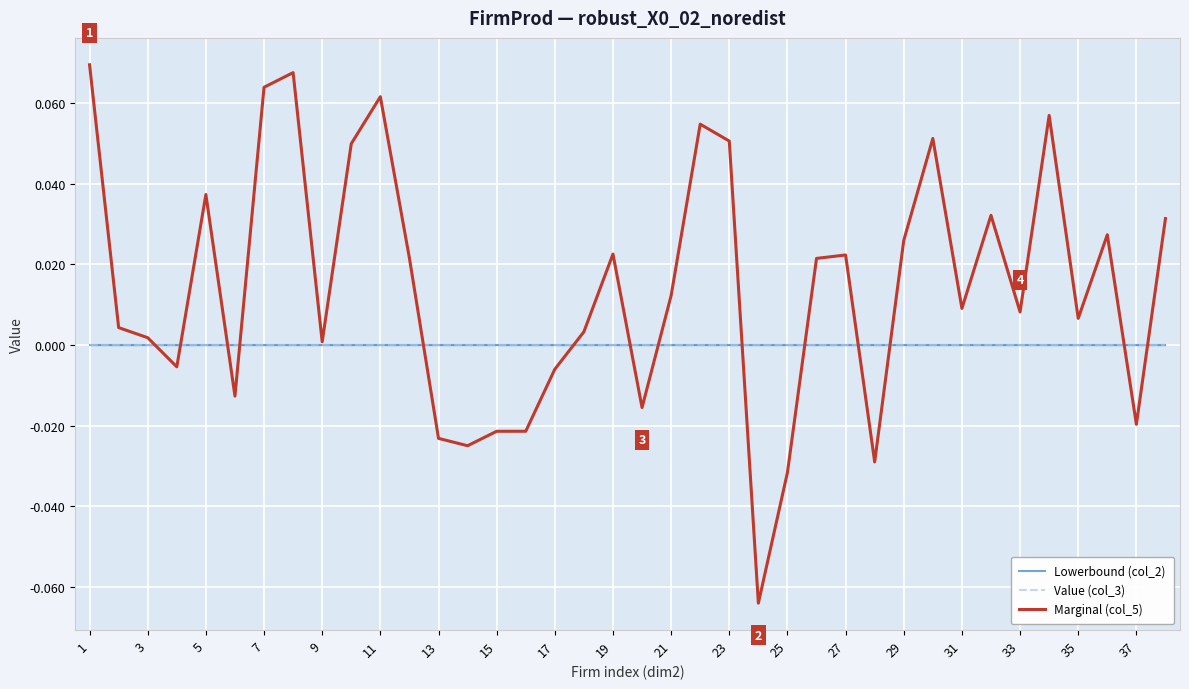

Is this an area chart (filled region under the line)?

No